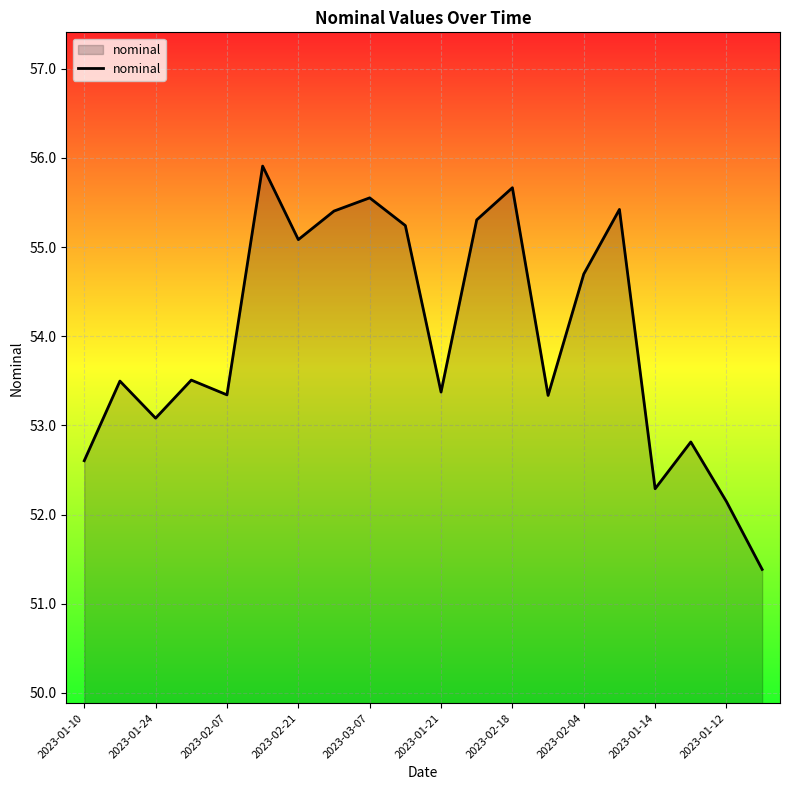

What is the average value?

54.0